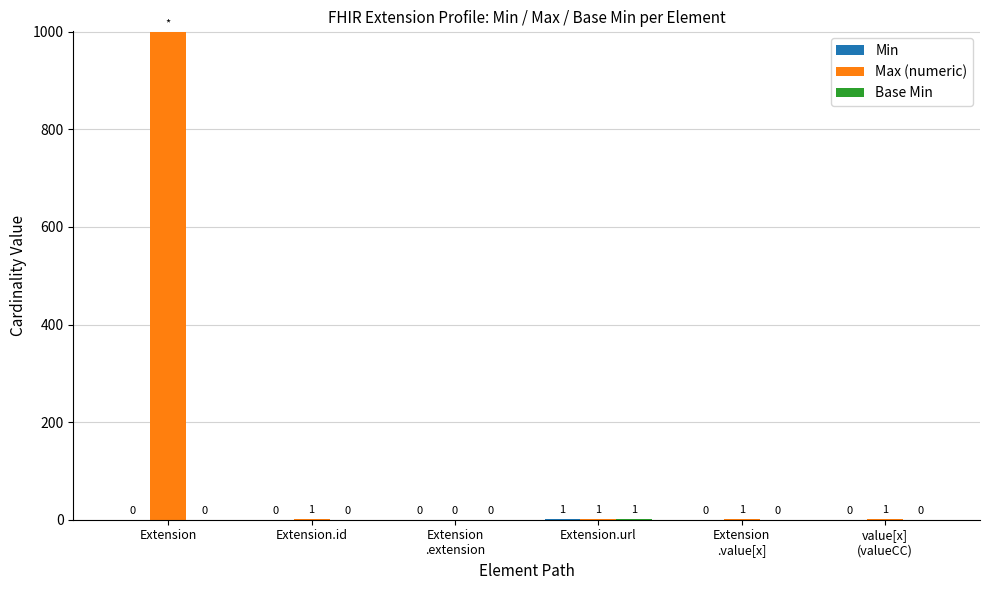

Which series has the largest total across all categories?

Max (numeric)